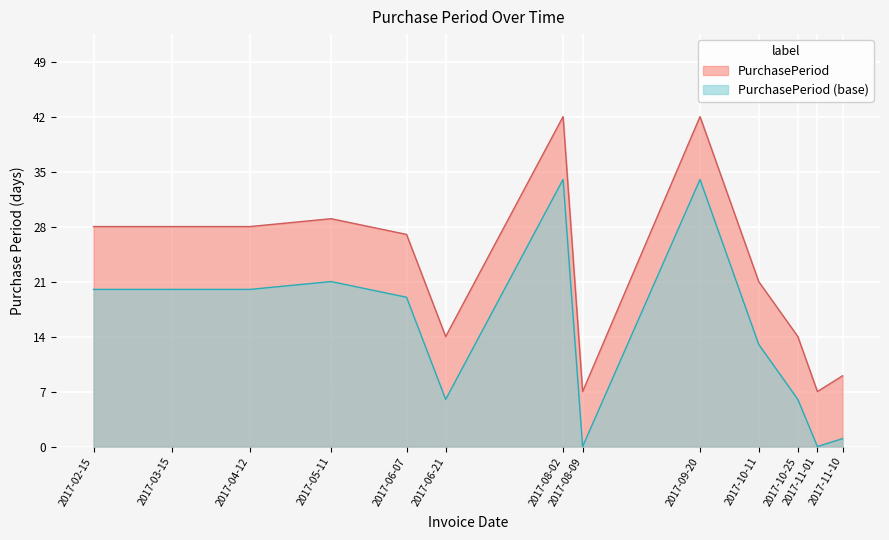

True or false: there are more than 2 points higher than both neighbors.

True